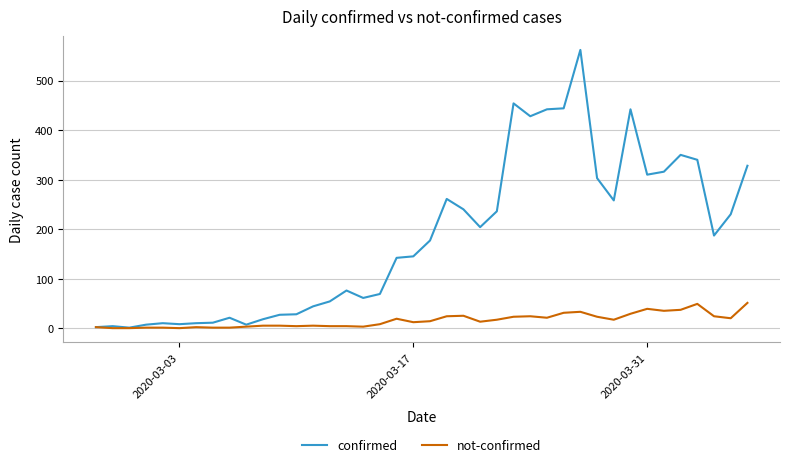

How many lines are shown in the chart?

2